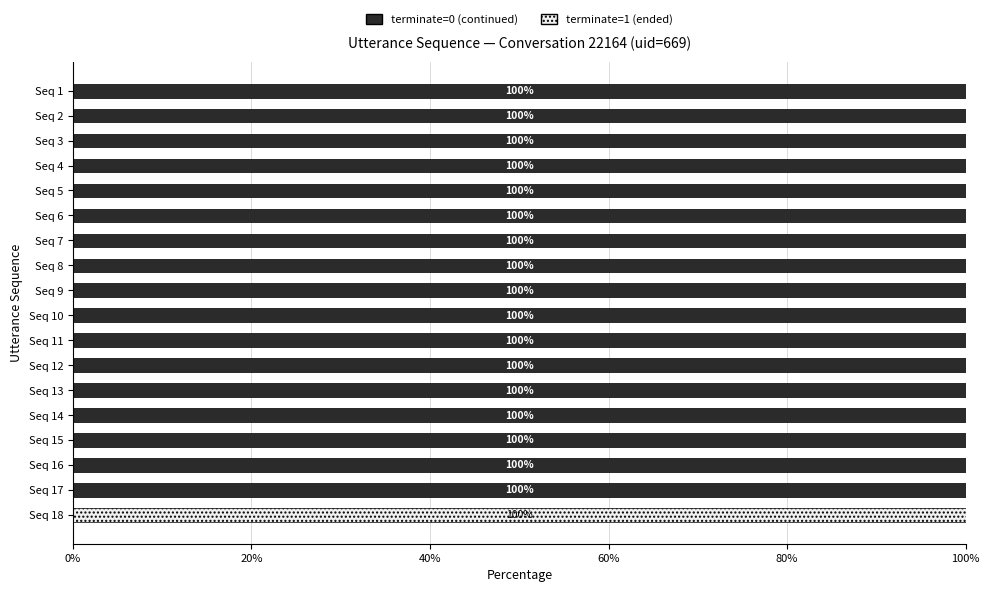

Is it true that terminate=0 (continued) equals 36 at Seq 15?

False